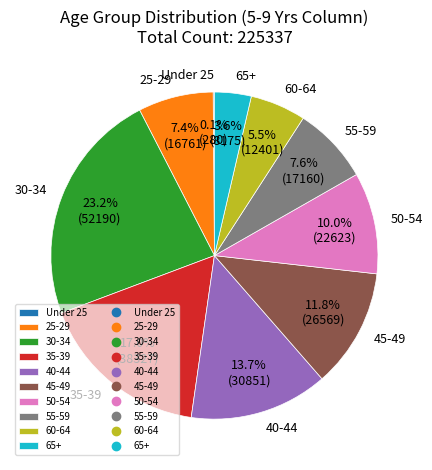

To the nearest percent, what is the difference between the 40-44 and 55-59 slice percentages?

6%